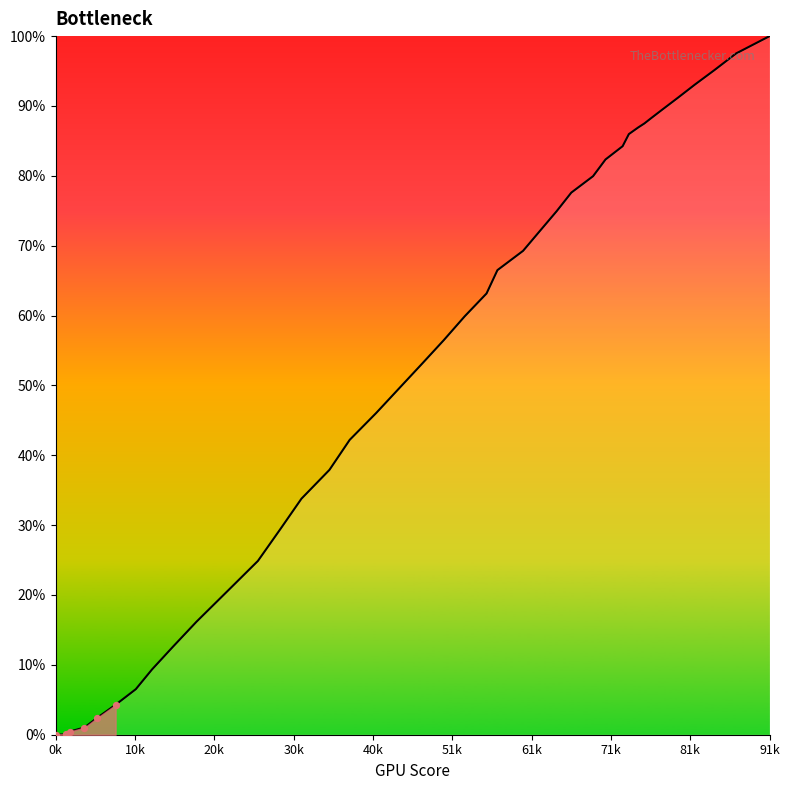

What is the maximum value shown in the chart?

100.0